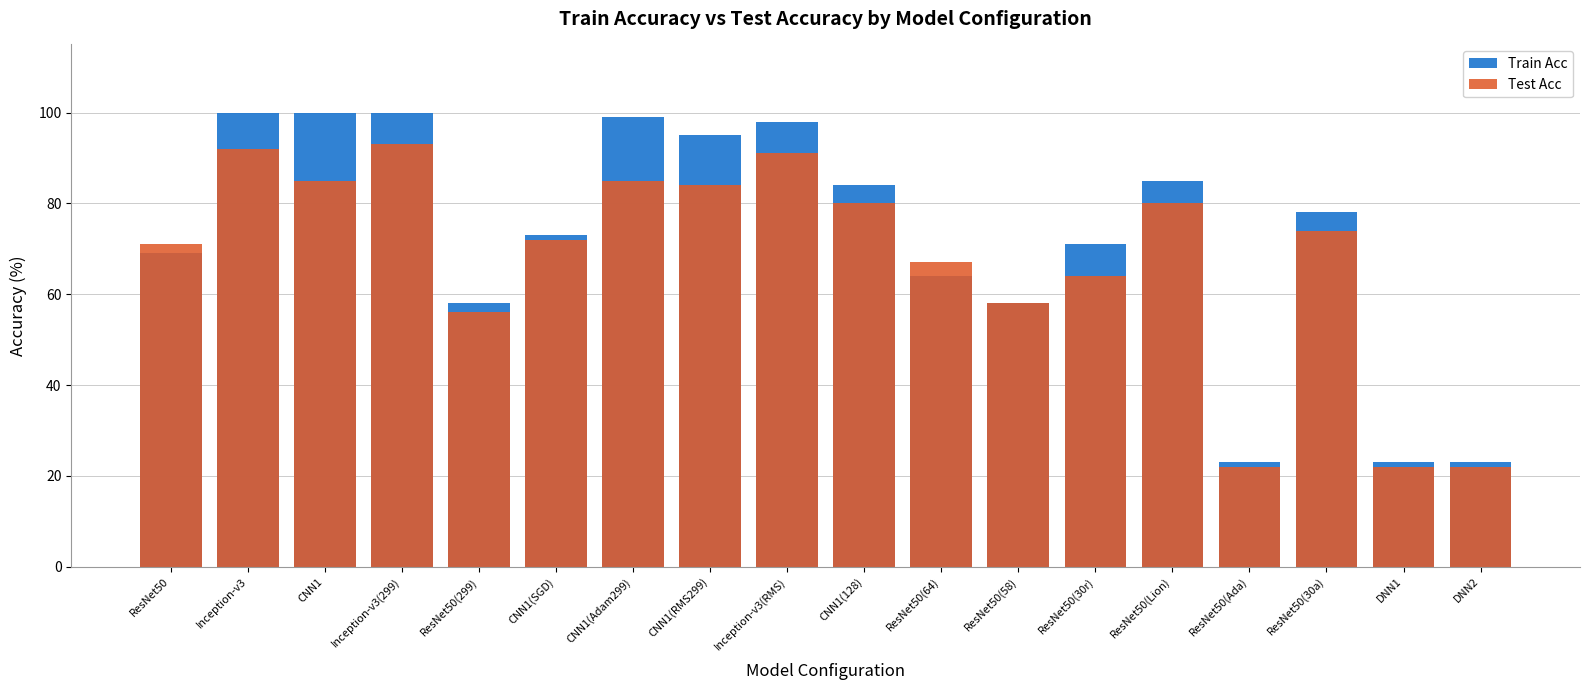

Reading left to right, list all the values displayed in this chart.

Train Acc: ResNet50=69	Inception-v3=100	CNN1=100	Inception-v3(299)=100	ResNet50(299)=58	CNN1(SGD)=73	CNN1(Adam299)=99	CNN1(RMS299)=95	Inception-v3(RMS)=98	CNN1(128)=84	ResNet50(64)=64	ResNet50(58)=58	ResNet50(30r)=71	ResNet50(Lion)=85	ResNet50(Ada)=23	ResNet50(30a)=78	DNN1=23	DNN2=23
Test Acc: ResNet50=71	Inception-v3=92	CNN1=85	Inception-v3(299)=93	ResNet50(299)=56	CNN1(SGD)=72	CNN1(Adam299)=85	CNN1(RMS299)=84	Inception-v3(RMS)=91	CNN1(128)=80	ResNet50(64)=67	ResNet50(58)=58	ResNet50(30r)=64	ResNet50(Lion)=80	ResNet50(Ada)=22	ResNet50(30a)=74	DNN1=22	DNN2=22